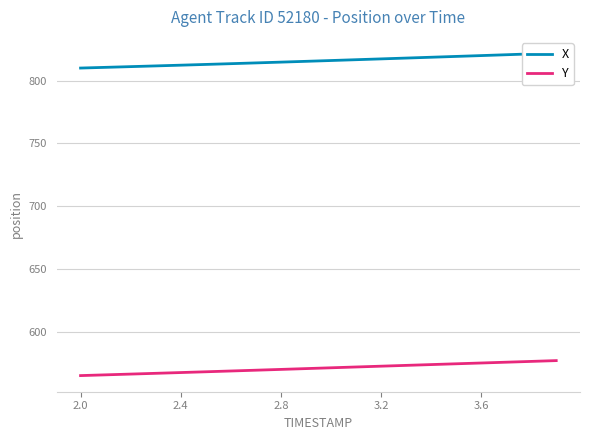

How many lines are shown in the chart?

2